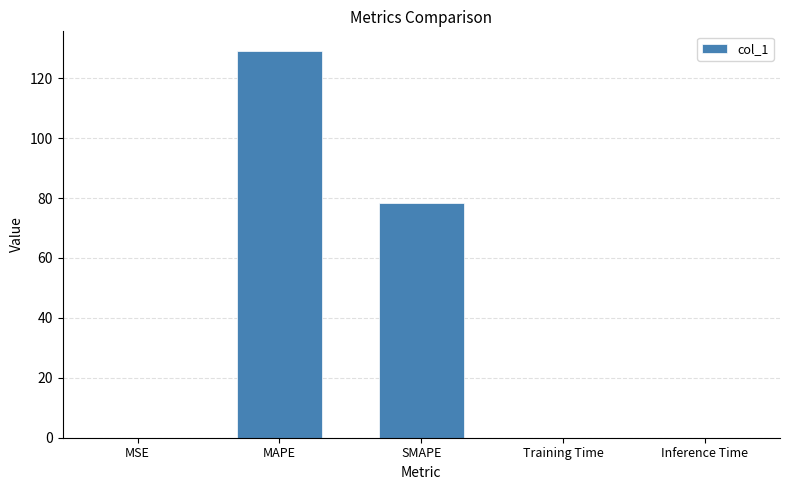

Where is the data nearest to the value 64?

SMAPE